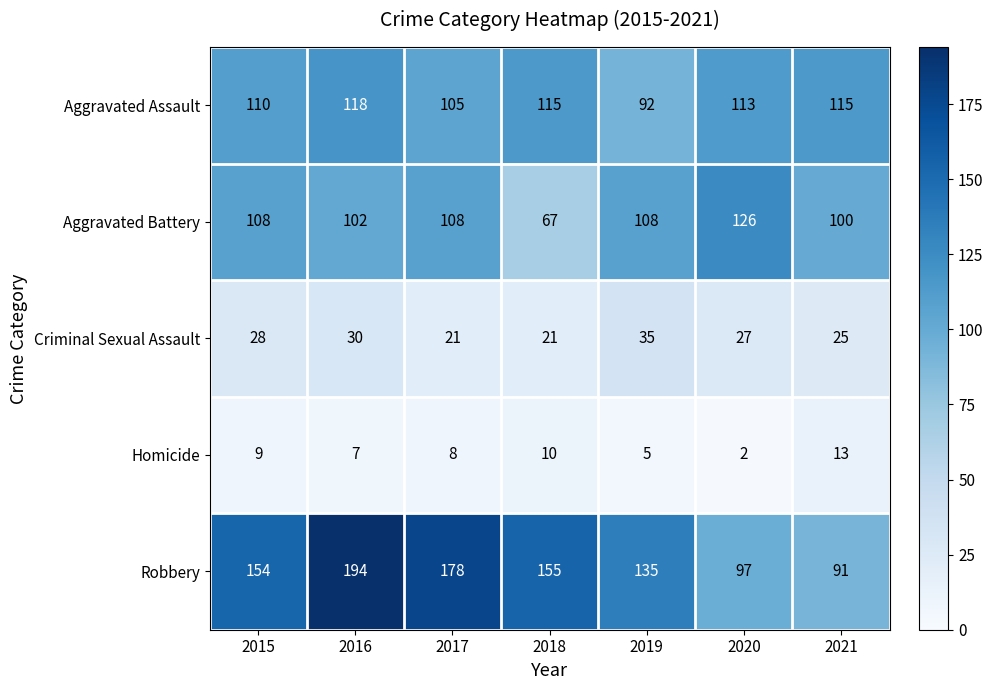

Count the number of categories in the chart.

7